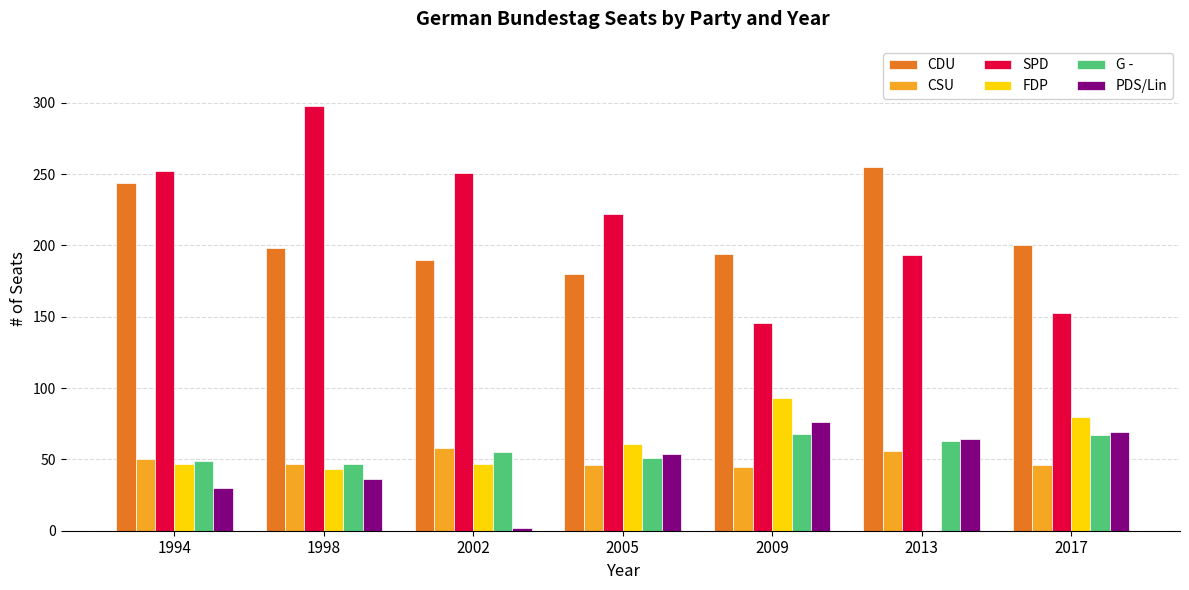

What is the maximum value shown in the chart?

298